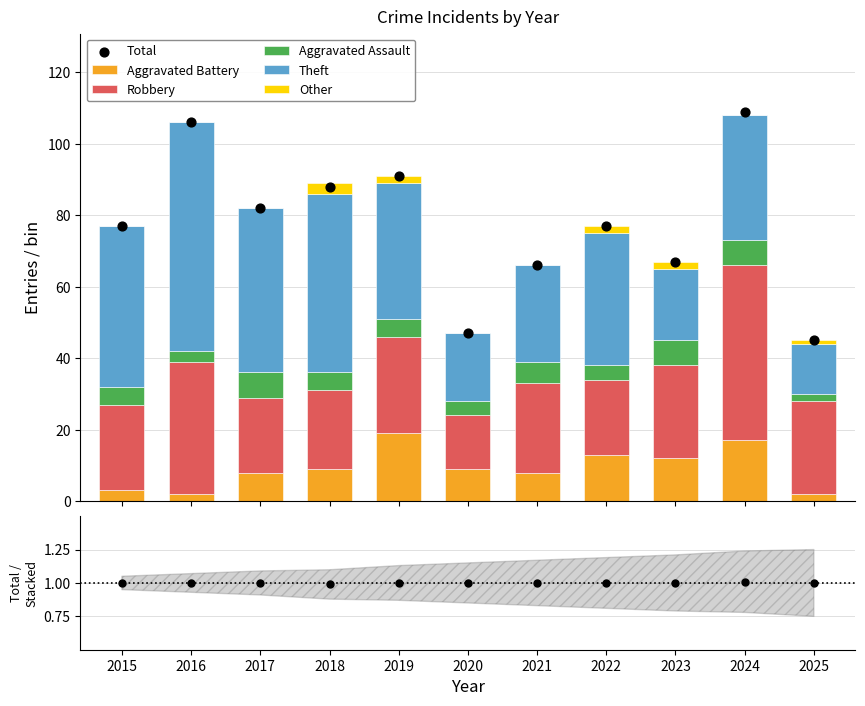

At how many categories does at least one series exceed 9?

11